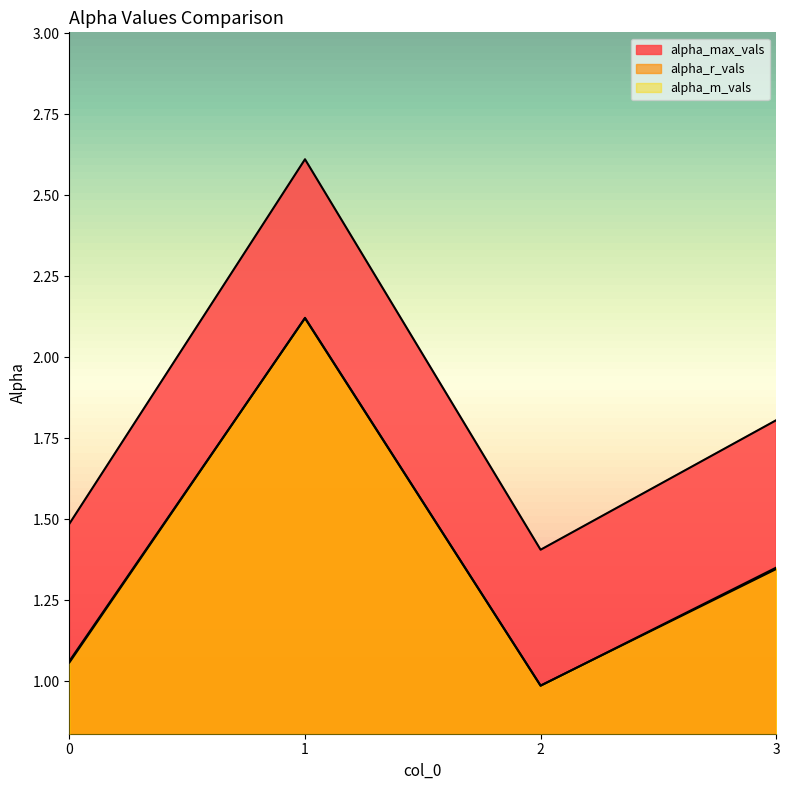

At which category does the chart reach its minimum across all series?

2